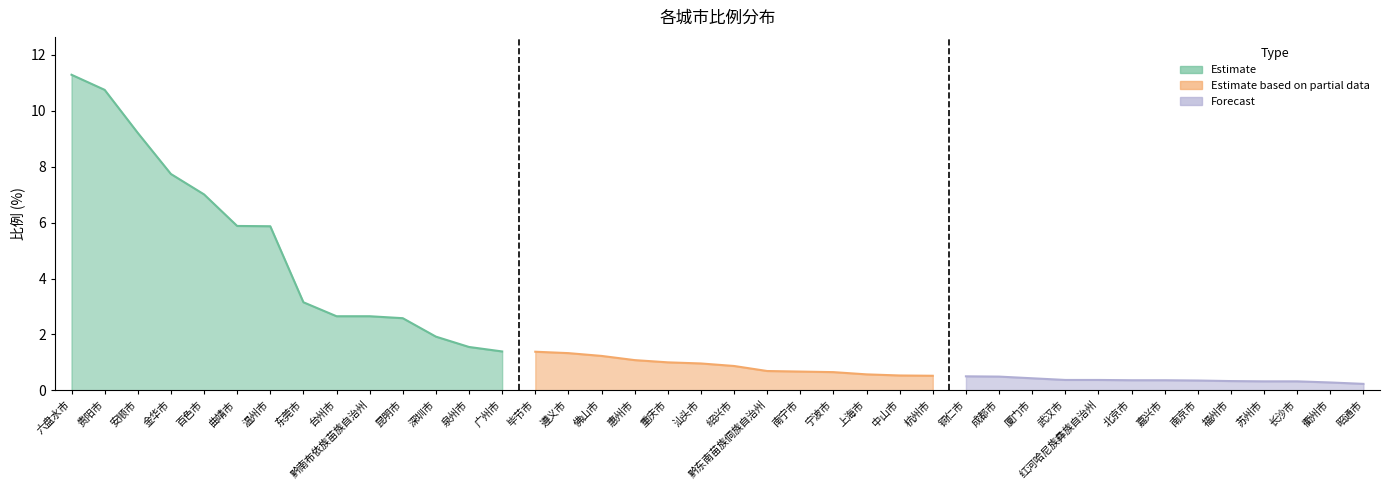

What is the difference between the second highest and minimum values?

10.5